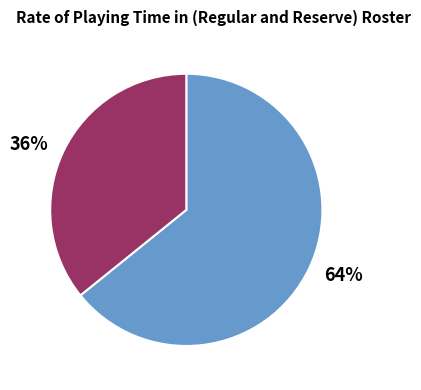

Count the number of slices in the pie.

2